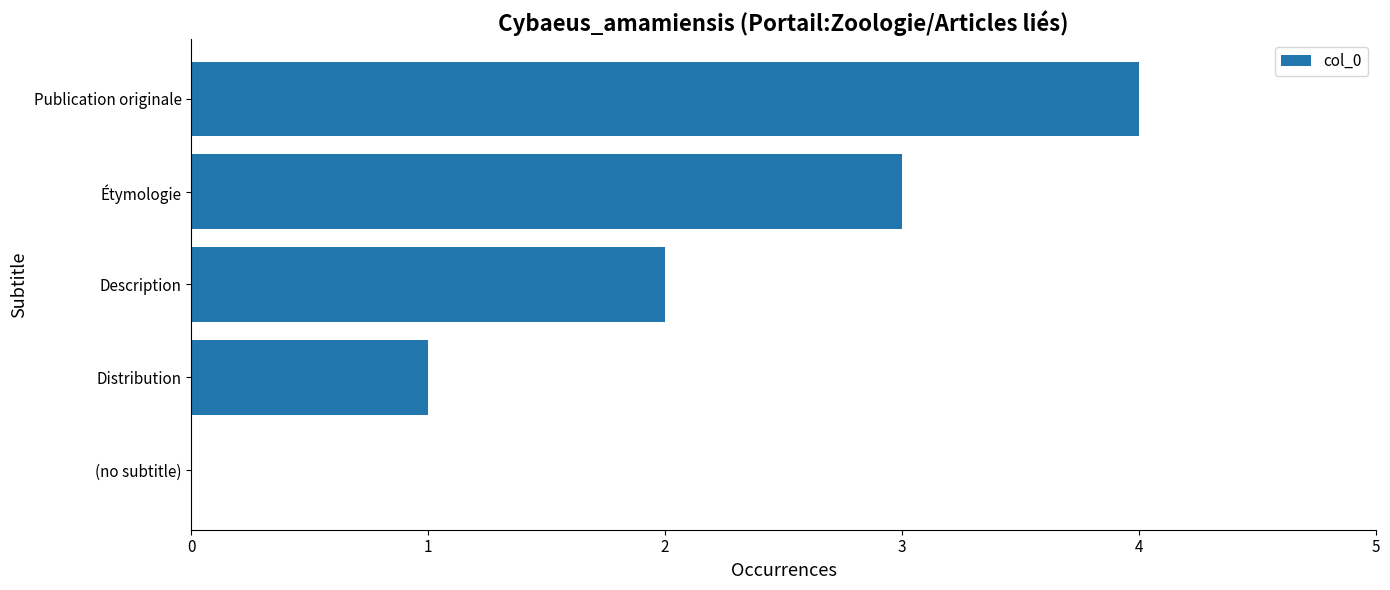

What is the greatest value displayed?

4